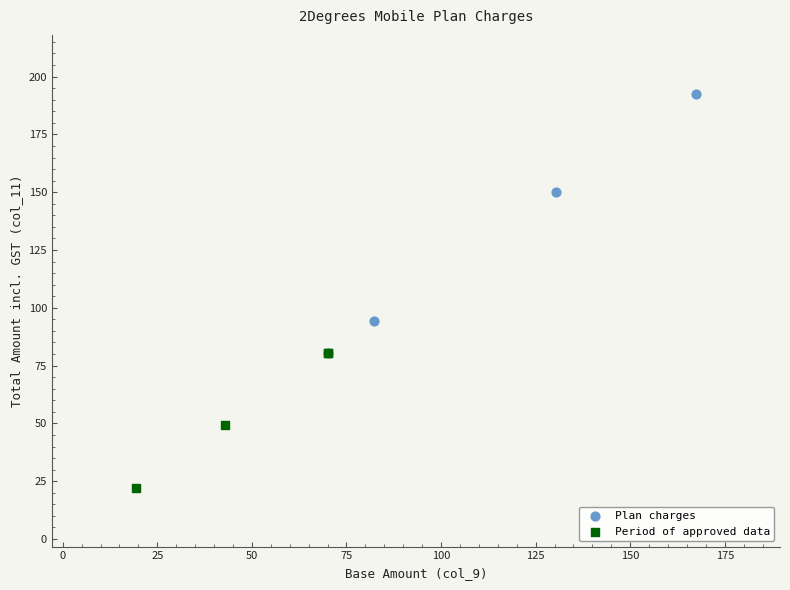

Which series has the widest spread of Y values?

Plan charges